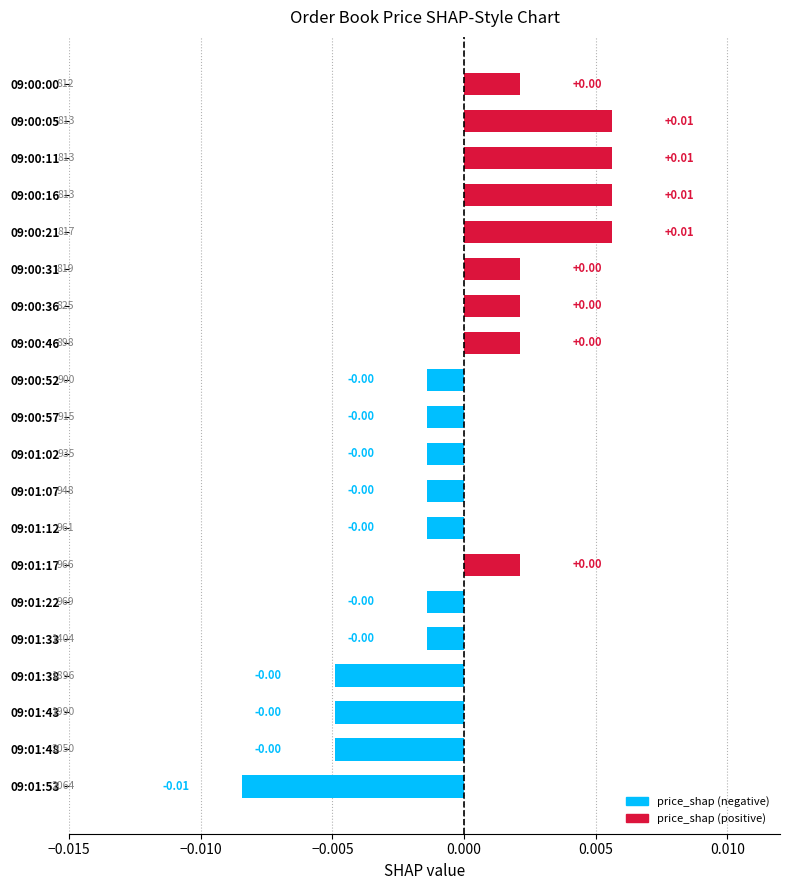

How many values are above zero?

9